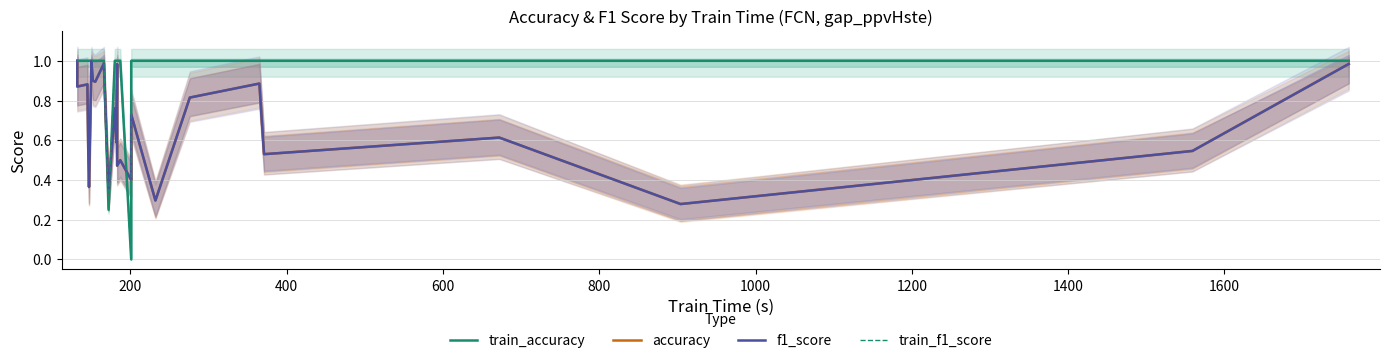

True or false: train_f1_score and f1_score intersect in this chart.

True